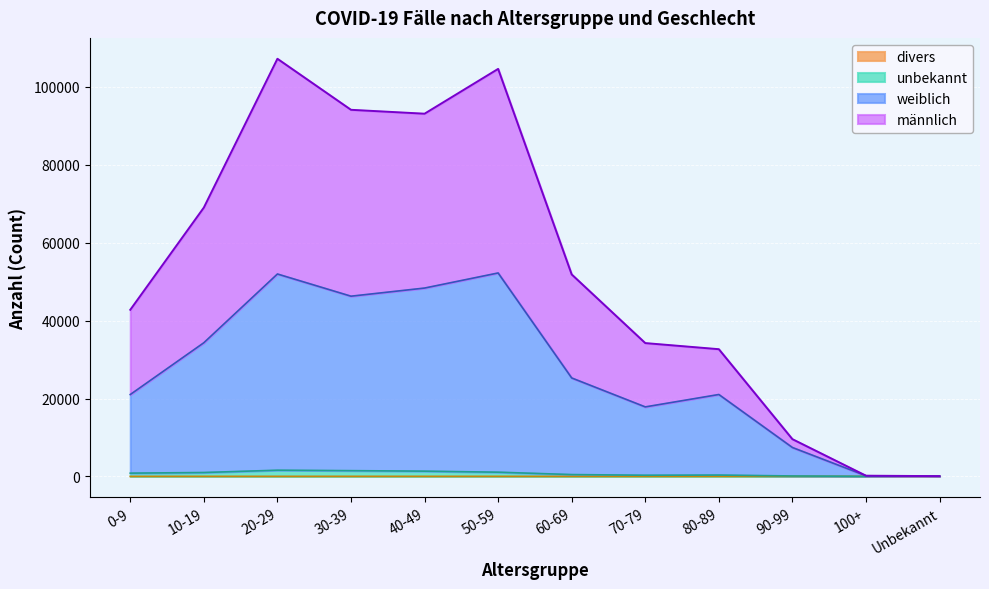

Is it true that divers equals 0 at 100+?

True